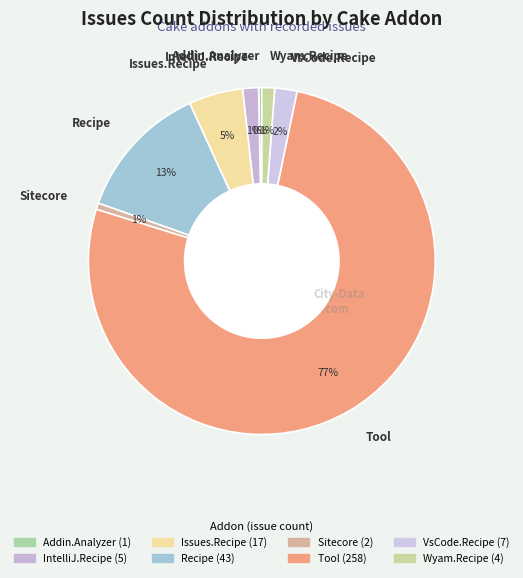

To the nearest percent, what percentage of the pie is Tool?

77%